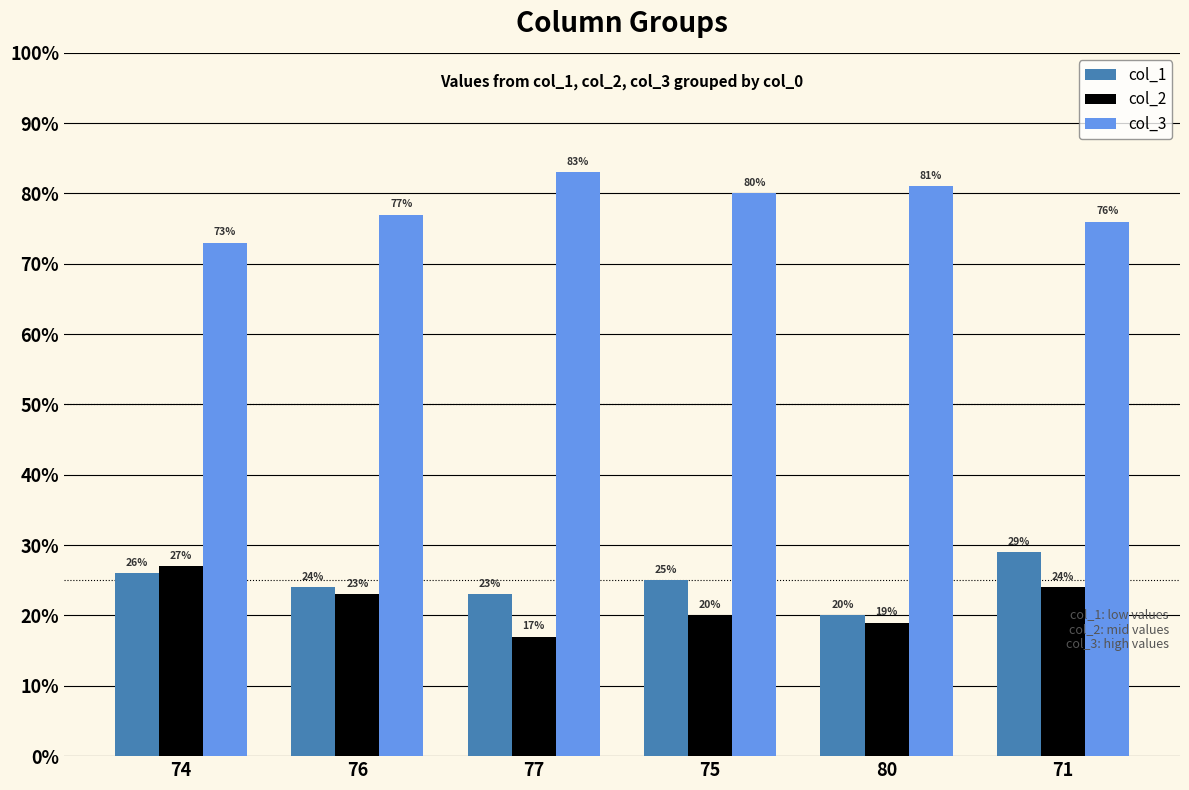

At which label is col_3 closest to 78?

76